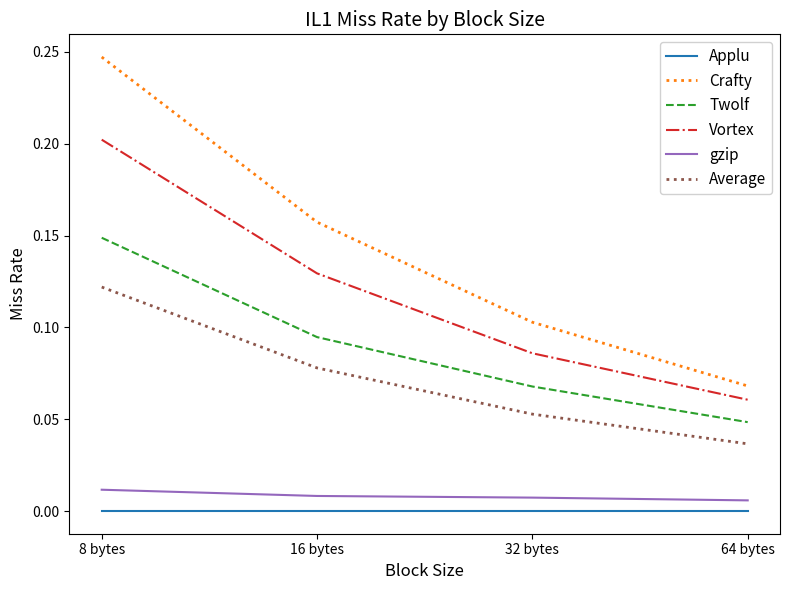

At which category does the chart reach its peak across all series?

8 bytes